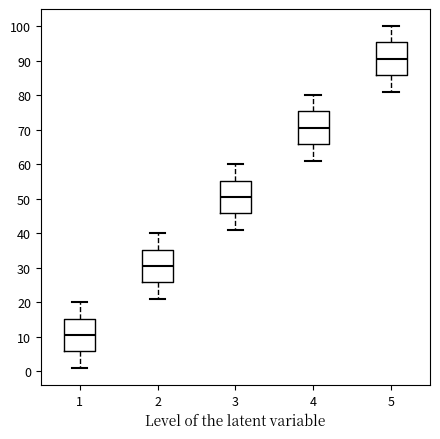

Reading left to right, transcribe this box plot: for each box, give where its median line is, the range the box spans, and where its two whiskers end, as read against the y-axis. The values are not printed on the chart, so give them approximately, as read against the axis.

1: median 11, box 6 to 15, whiskers 1 to 20
2: median 31, box 26 to 35, whiskers 21 to 40
3: median 51, box 46 to 55, whiskers 41 to 60
4: median 71, box 66 to 75, whiskers 61 to 80
5: median 91, box 86 to 95, whiskers 81 to 100